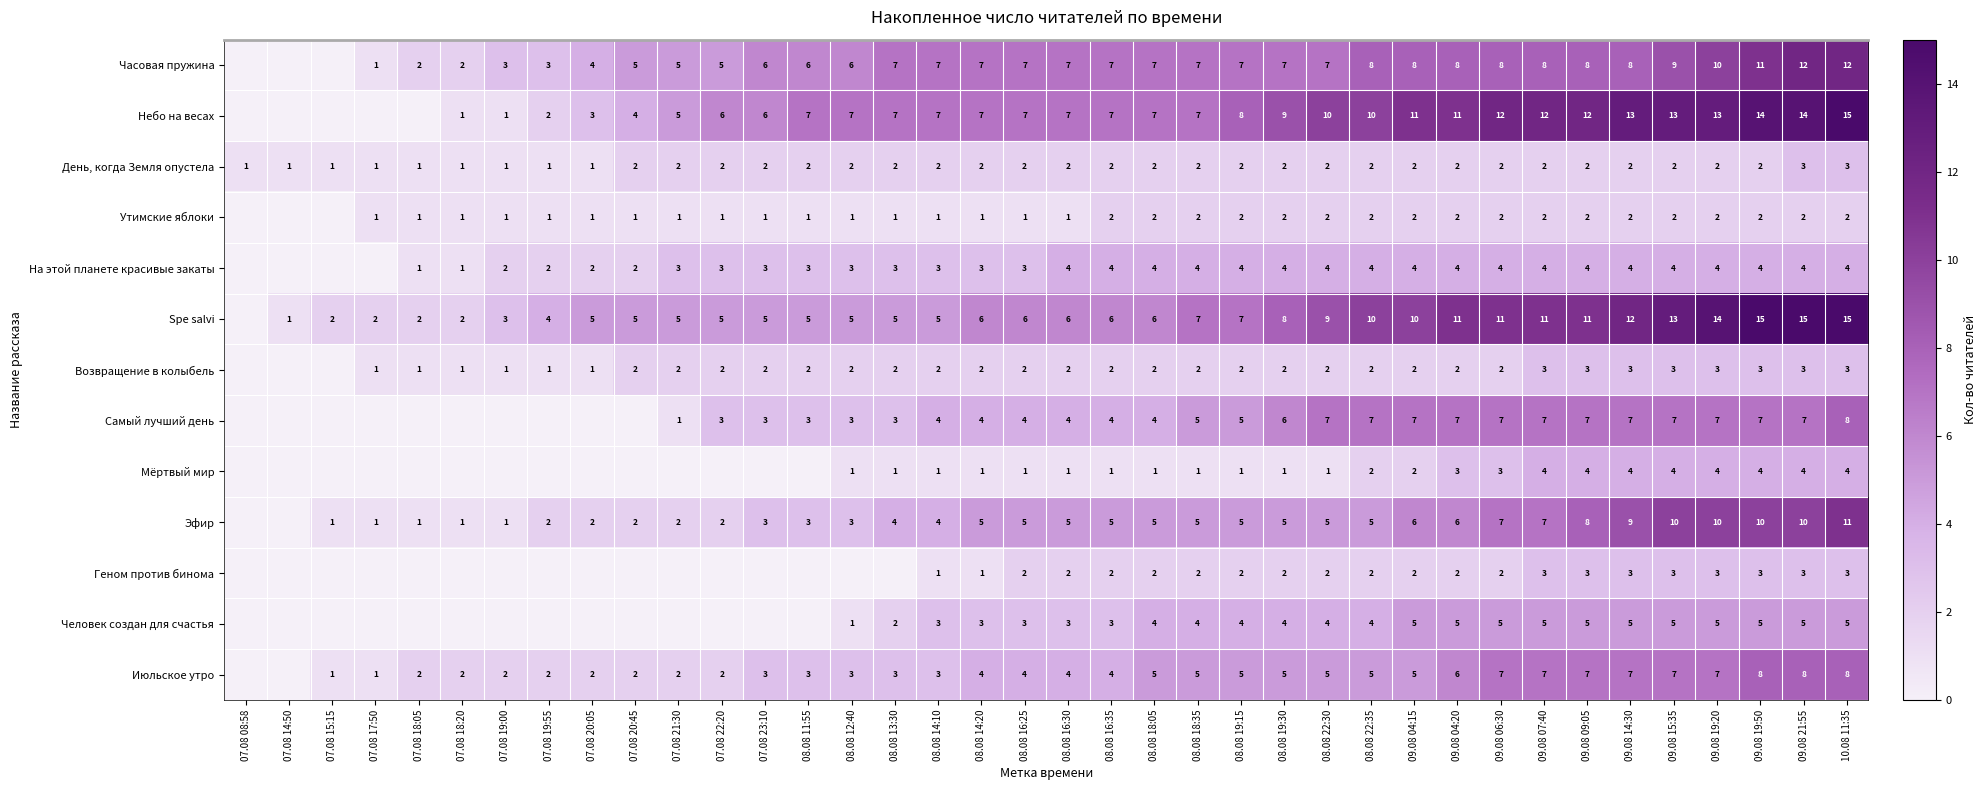

Is it true that Утимские яблоки equals 1 at 08.08 14:10?

True